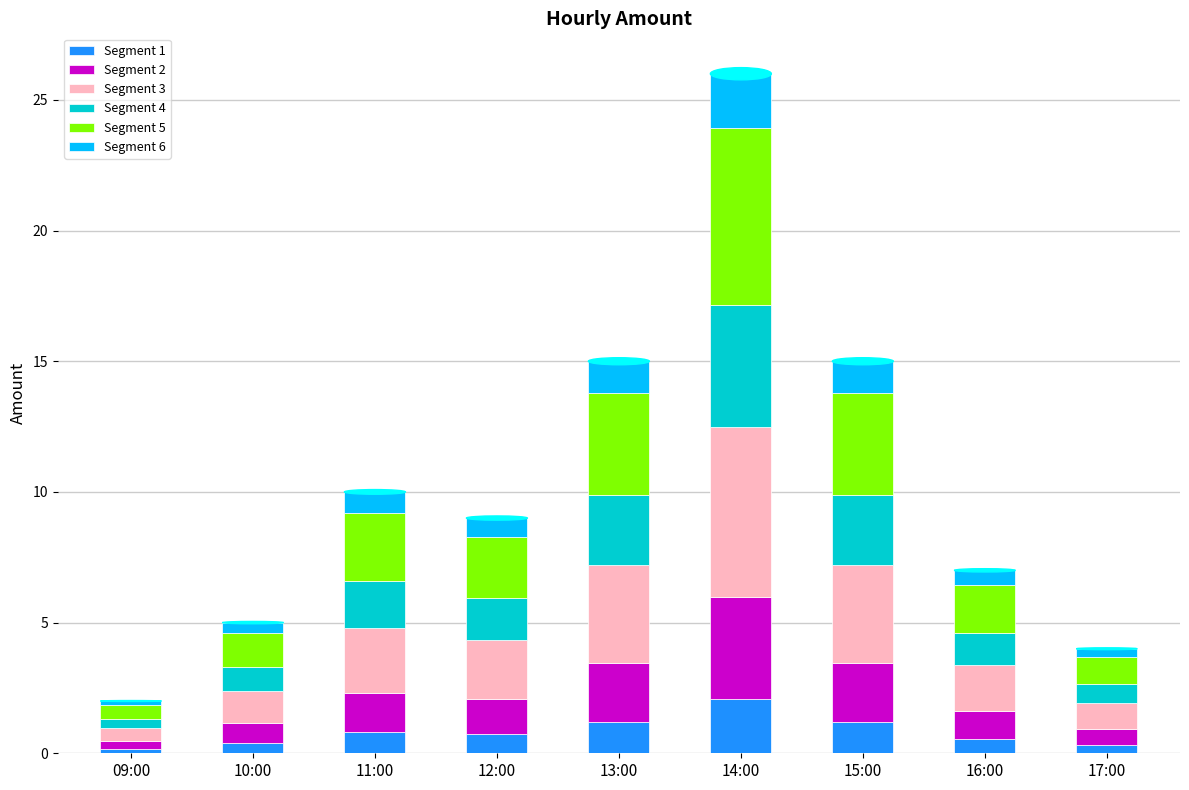

At which category is the sum across all series the highest?

14:00